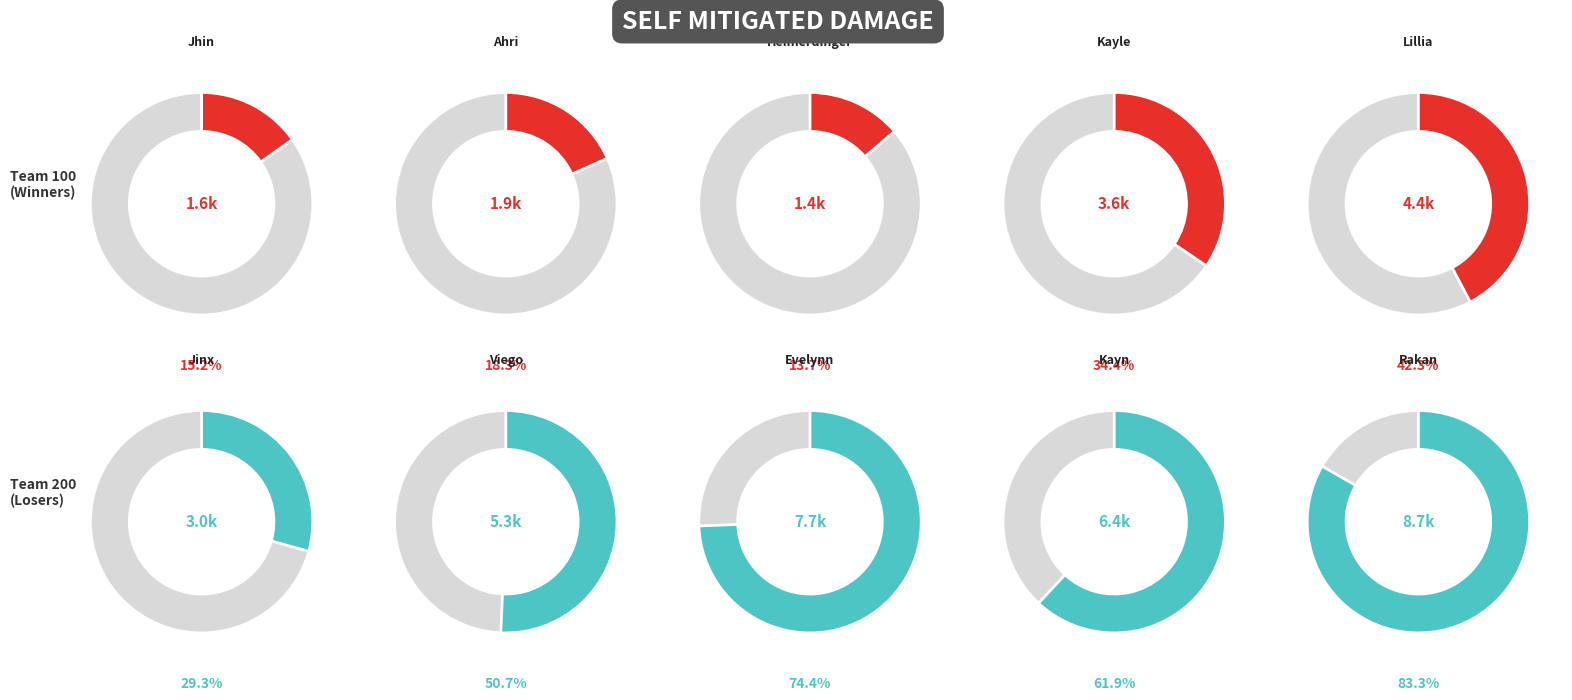

How many slices are in this pie chart?

10